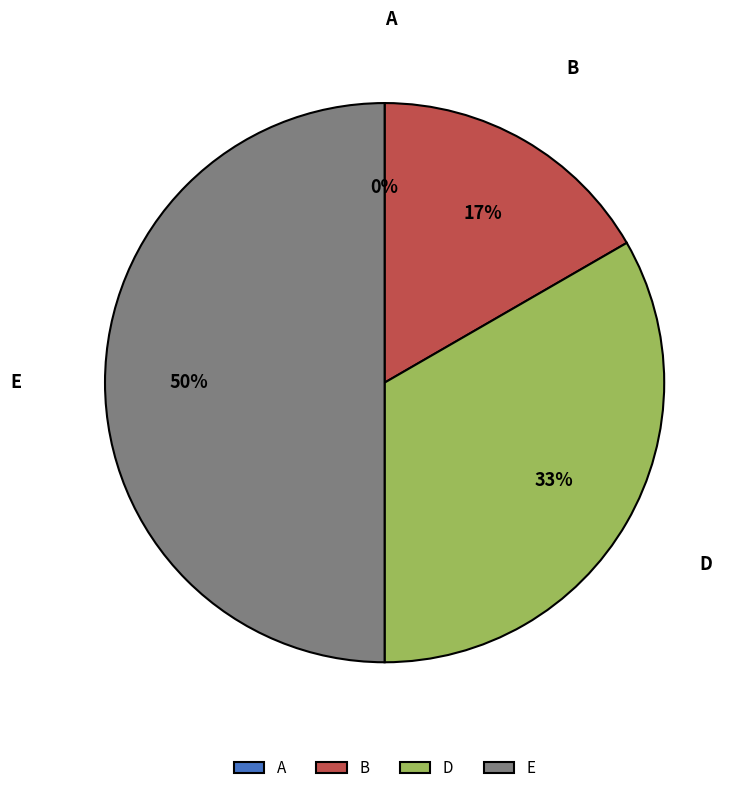

What percentage is the D slice, to the nearest percent?

33%